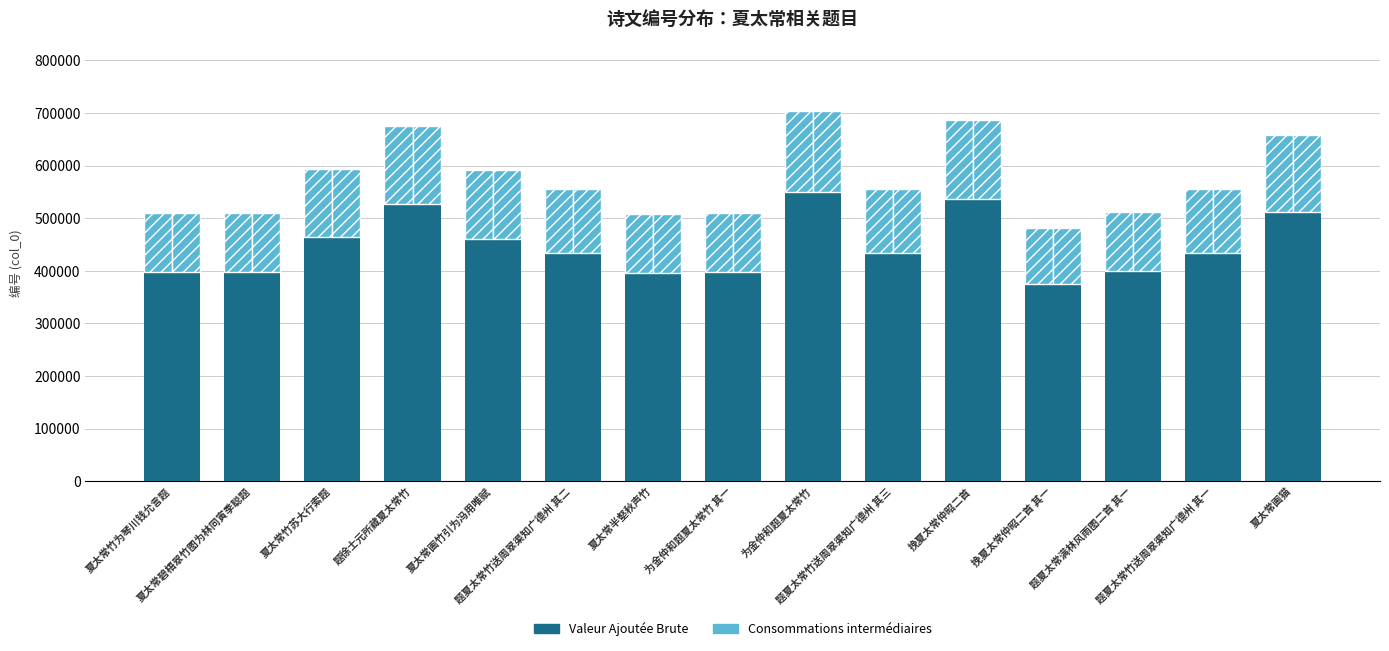

What is the value of the Consommations intermédiaires bar at the 15th from the left?

144602.0